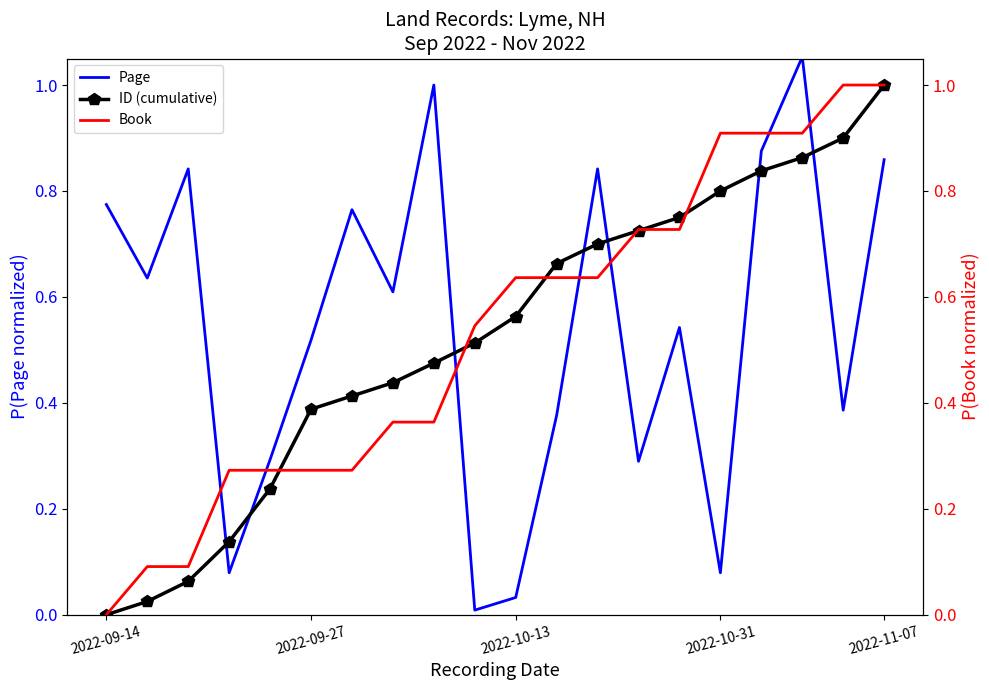

What is the value of the Page point at the 14th from the left?

0.3